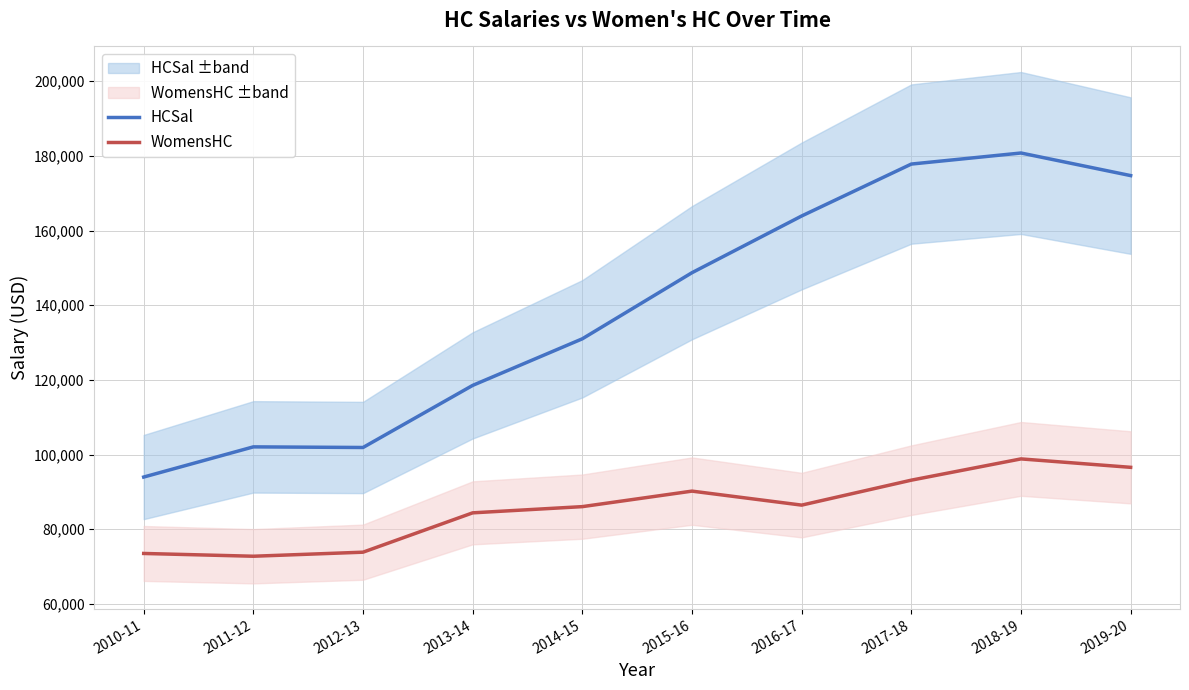

Rank the series at 2013-14 from lowest to highest value.

WomensHC, HCSal